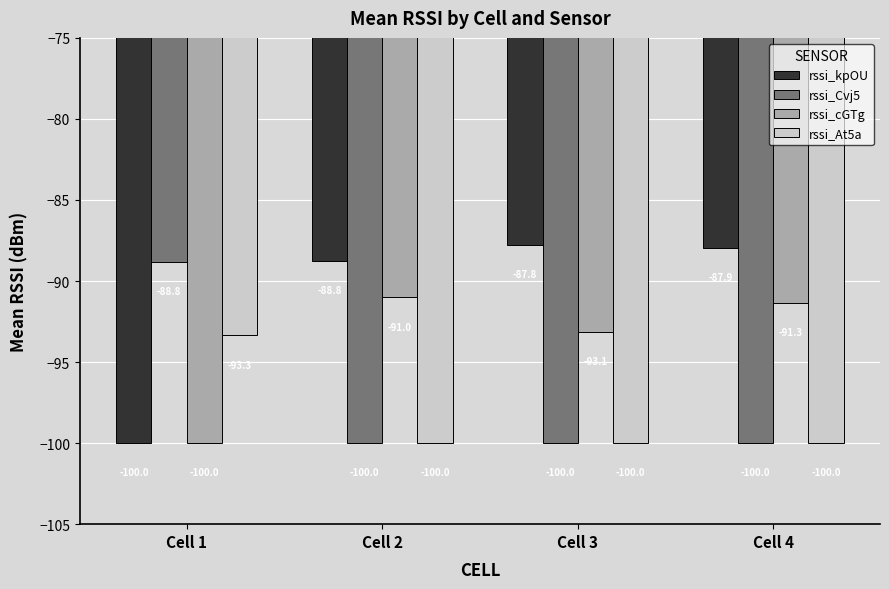

What is the value of the rssi_Cvj5 bar at the 3rd from the left?

-100.0